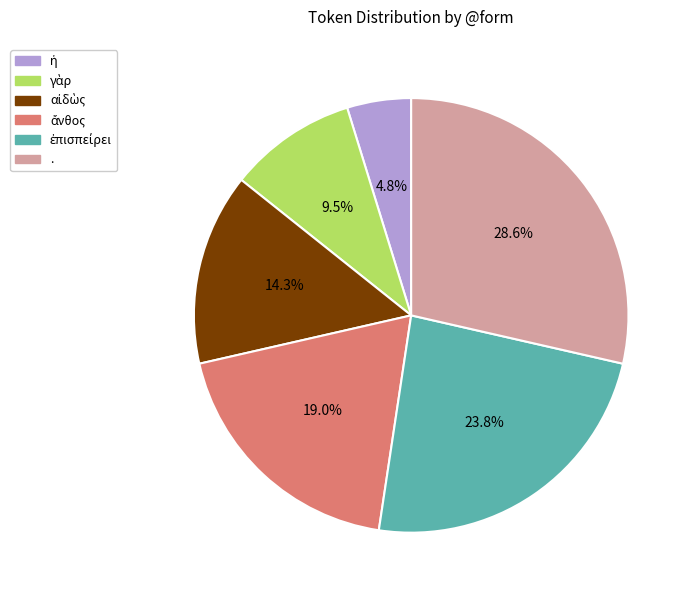

Which slice is the largest?

.